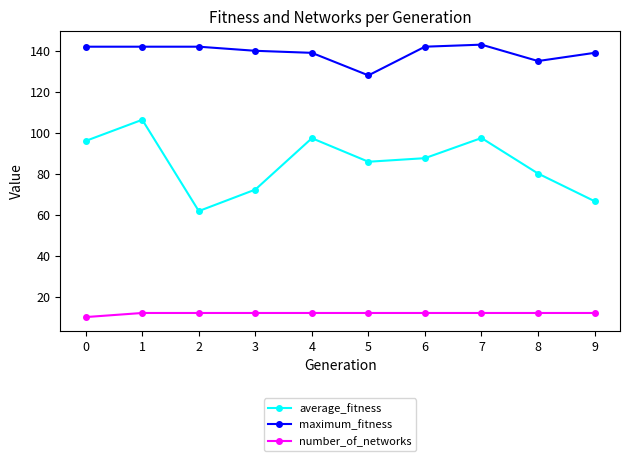

How many values in the maximum_fitness series are below 142?

5